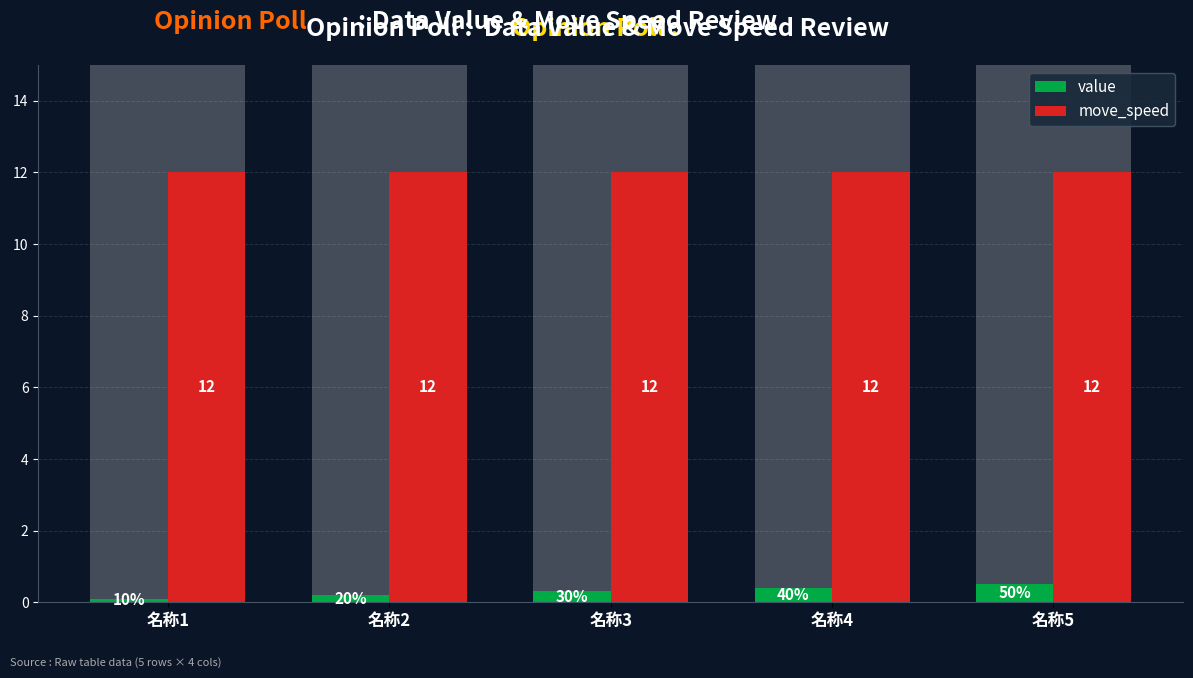

Are the bars horizontal?

No